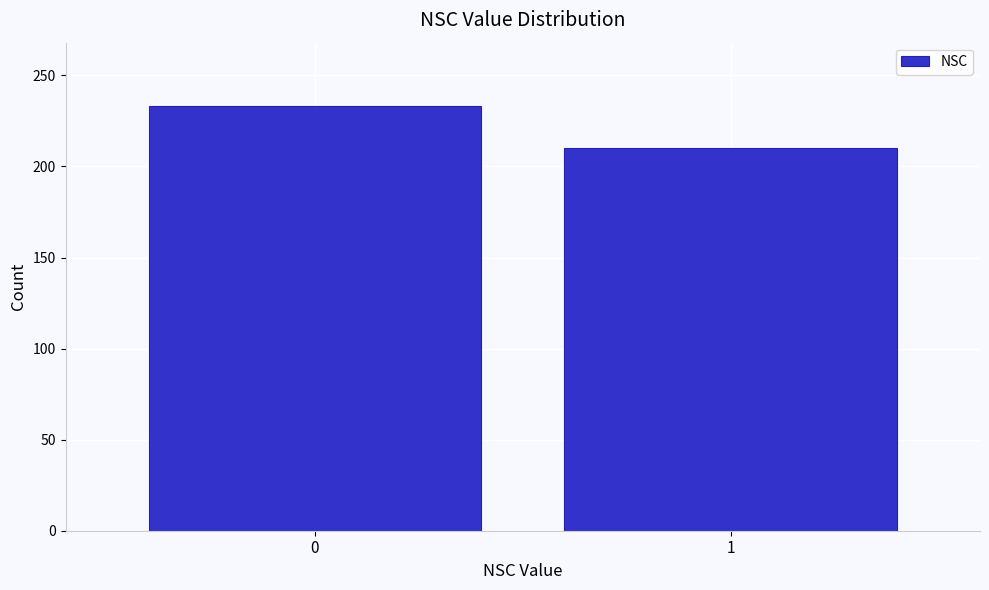

Reading left to right, extract all data points from this chart.

0=233	1=210